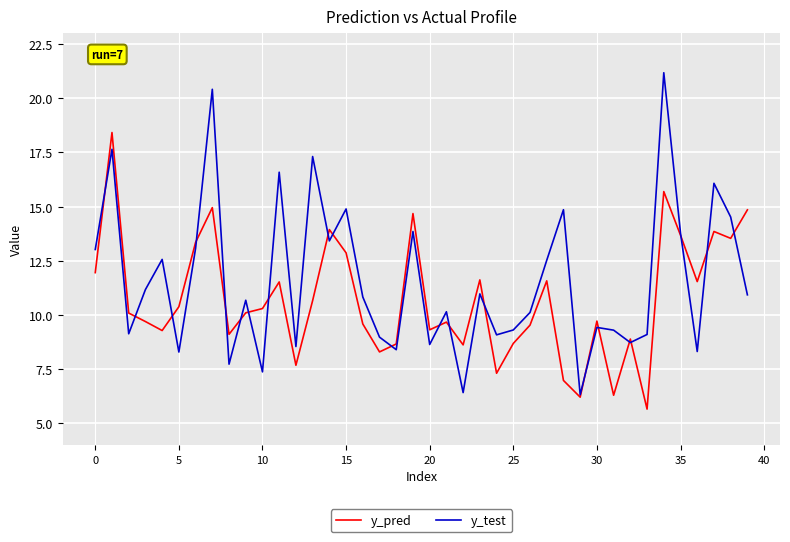

True or false: y_test and y_pred intersect in this chart.

True